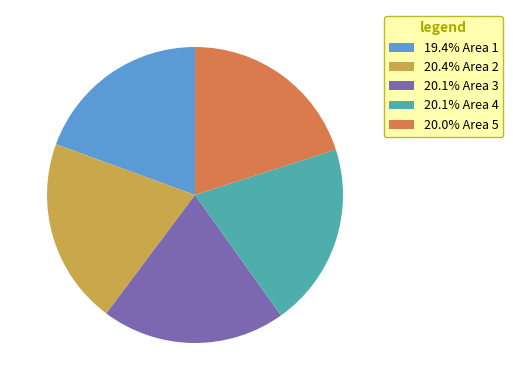

Does 20.0% Area 5 account for over 50% of the chart?

No